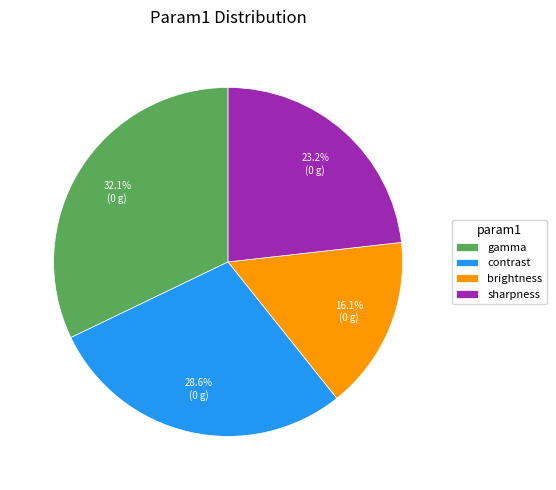

What percentage is the contrast slice, to the nearest percent?

29%